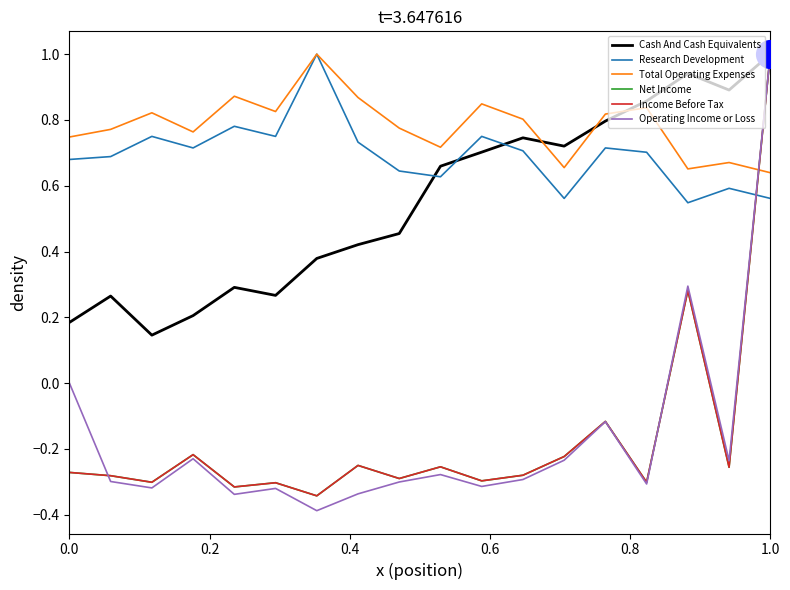

Which series has the largest total across all categories?

Total Operating Expenses